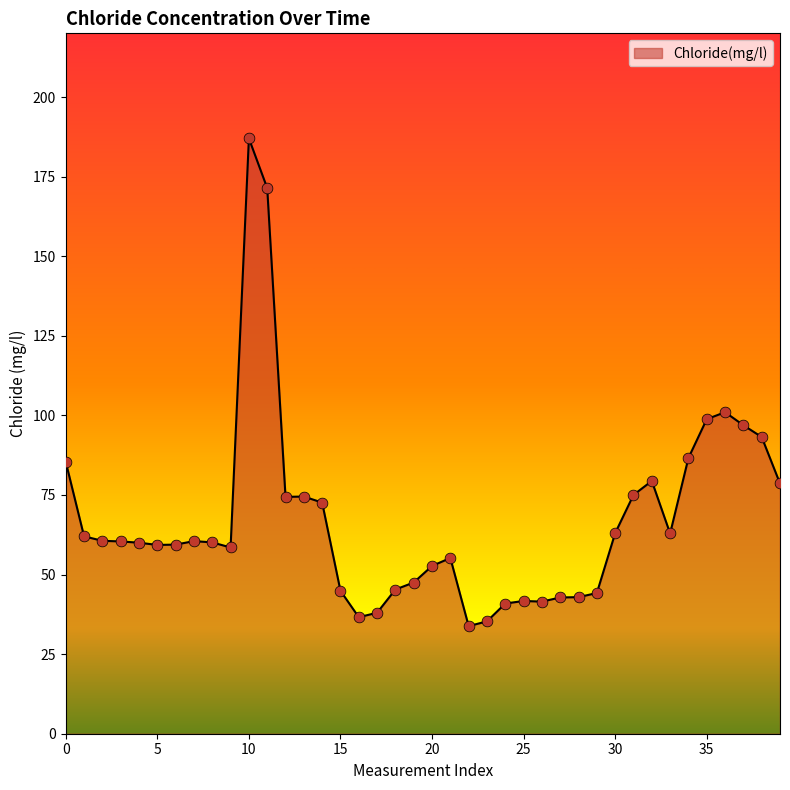

What is the difference between the maximum and minimum values?

153.2